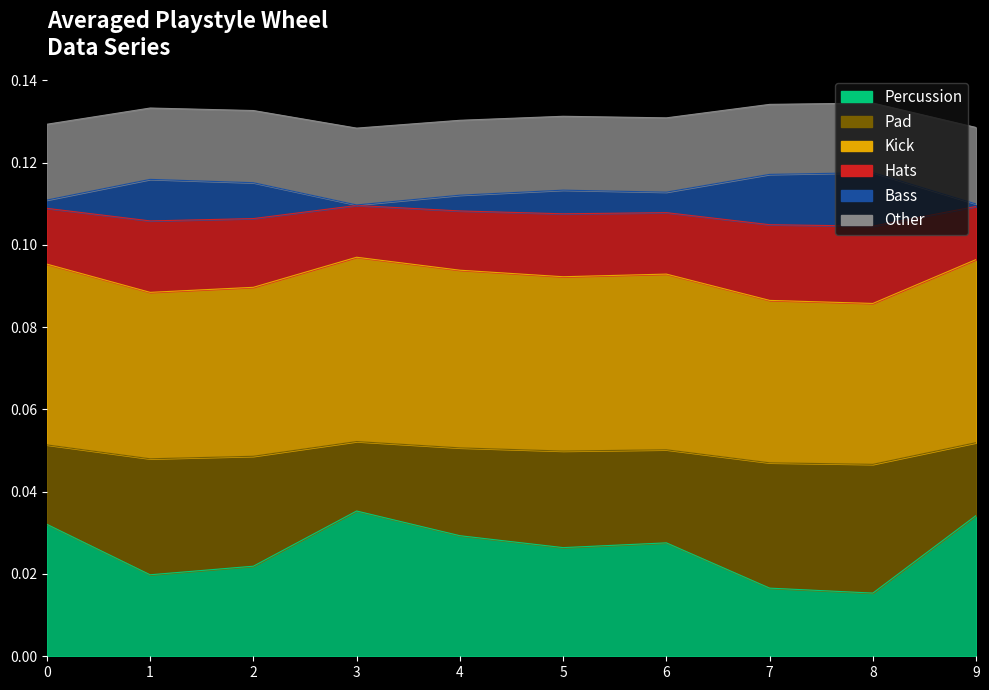

What is the value of the col_5 point at the 9th from the left?

0.1